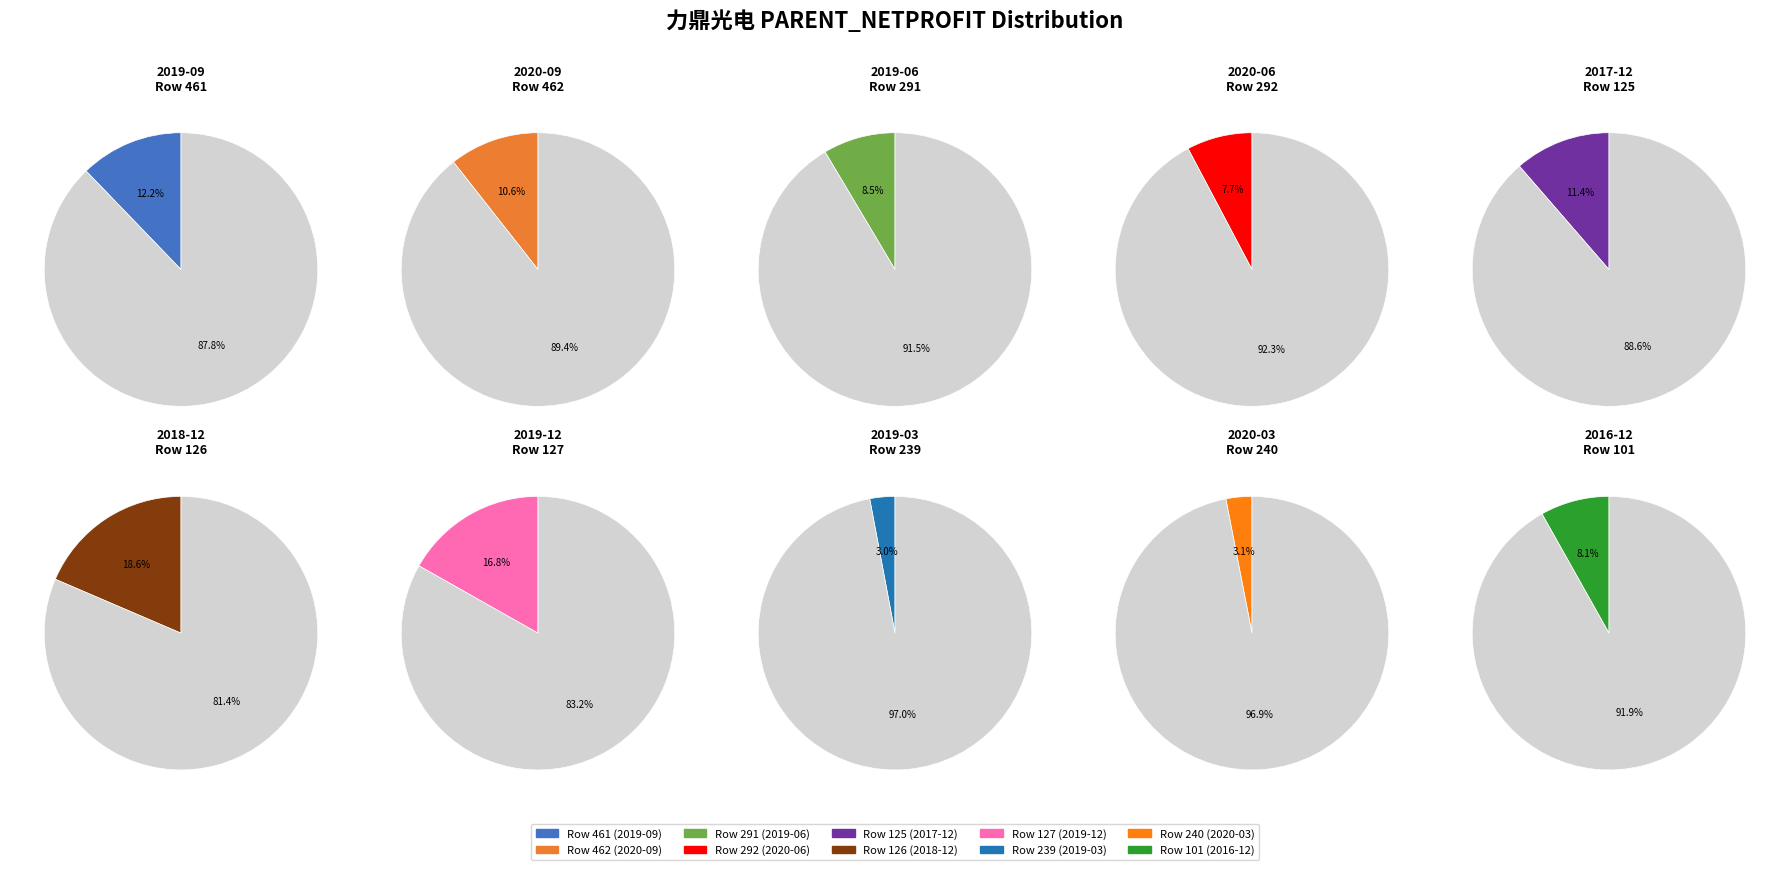

What is the ratio of the value at 461 to the value at 239?

4.1